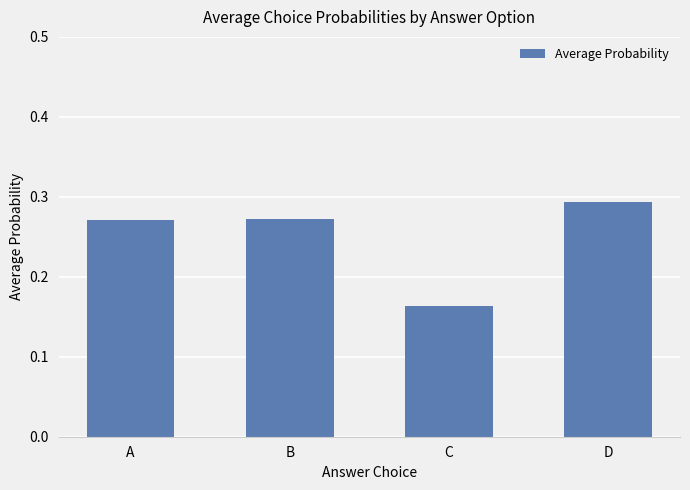

What is the difference between the maximum and minimum values?

0.1